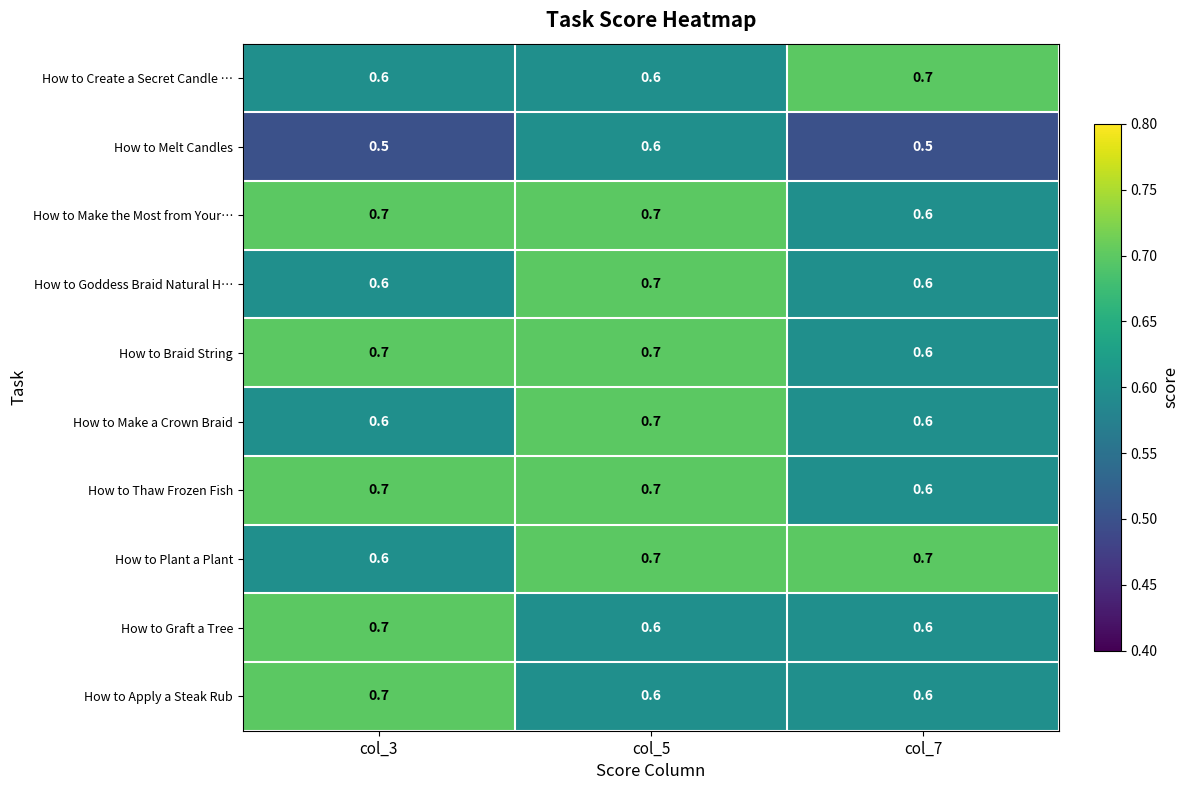

How many How to Apply a Steak Rub values are between 0 and 1?

3